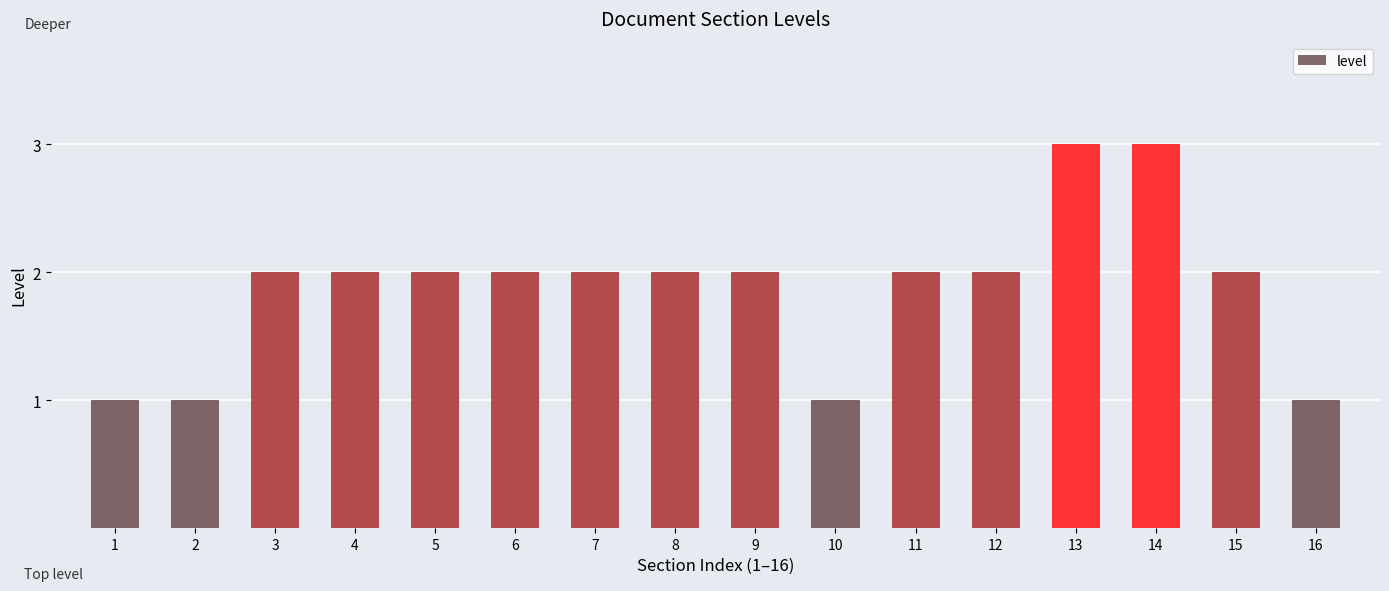

What is the greatest value displayed?

3